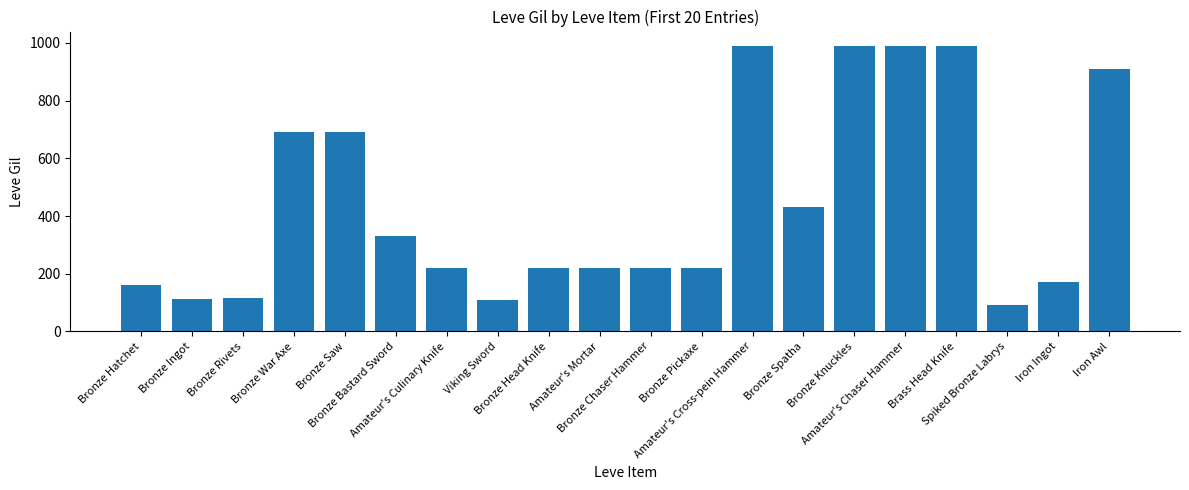

What is the minimum value shown in the chart?

90